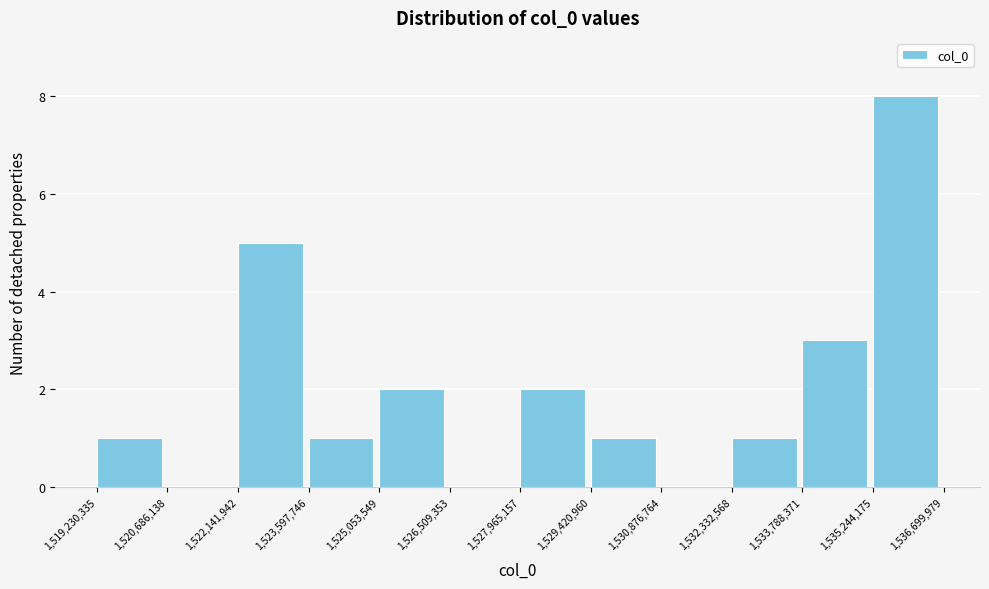

Reading left to right, list every bar in this chart as the range it spans on the x-axis followed by its height. The values are not printed on the chart, so give them approximately, as read against the axis.

1,519,230,335 to 1,520,686,138: 1
1,520,686,138 to 1,522,141,942: 0
1,522,141,942 to 1,523,597,746: 5
1,523,597,746 to 1,525,053,549: 1
1,525,053,549 to 1,526,509,353: 2
1,526,509,353 to 1,527,965,157: 0
1,527,965,157 to 1,529,420,960: 2
1,529,420,960 to 1,530,876,764: 1
1,530,876,764 to 1,532,332,568: 0
1,532,332,568 to 1,533,788,371: 1
1,533,788,371 to 1,535,244,175: 3
1,535,244,175 to 1,536,699,979: 8